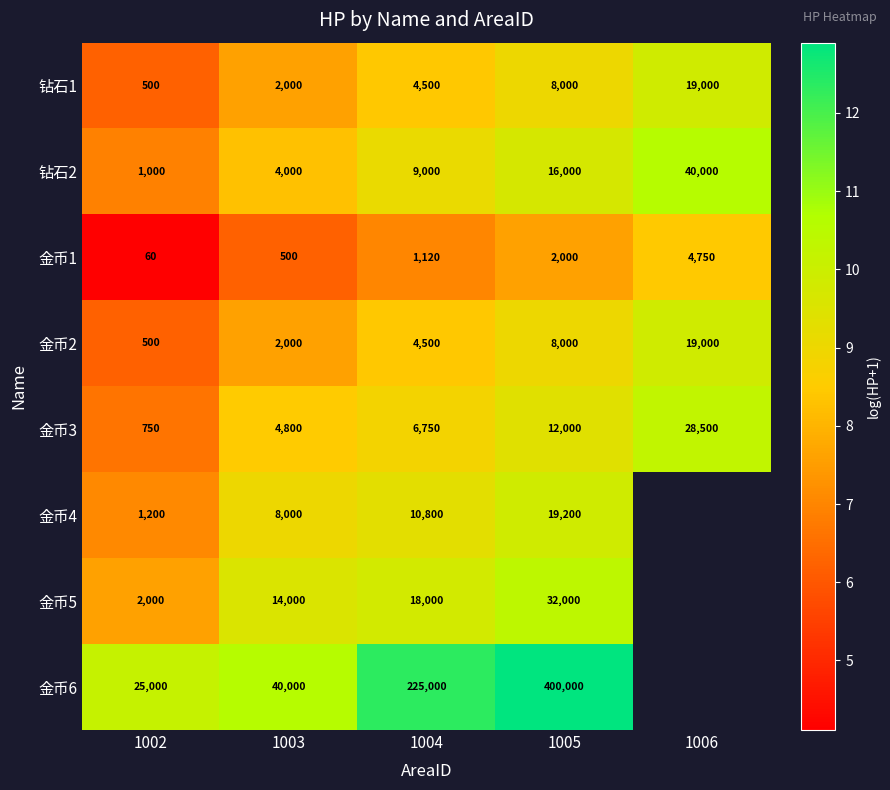

The value of 金币4 at 1002 is 2.9. True or false?

False